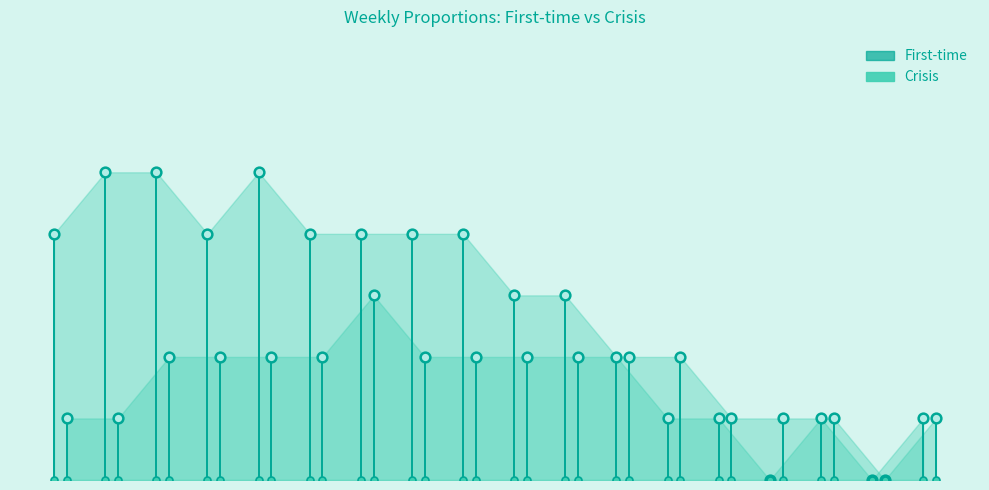

How many values in First-time are above zero?

16